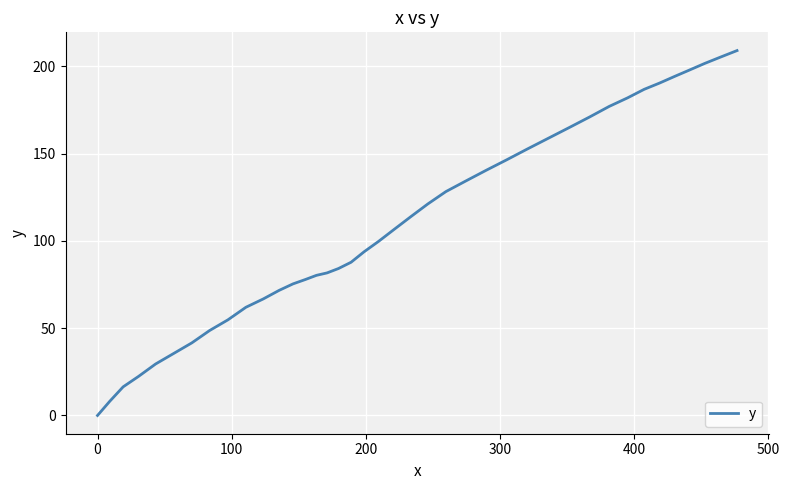

What is the maximum value shown in the chart?

209.1